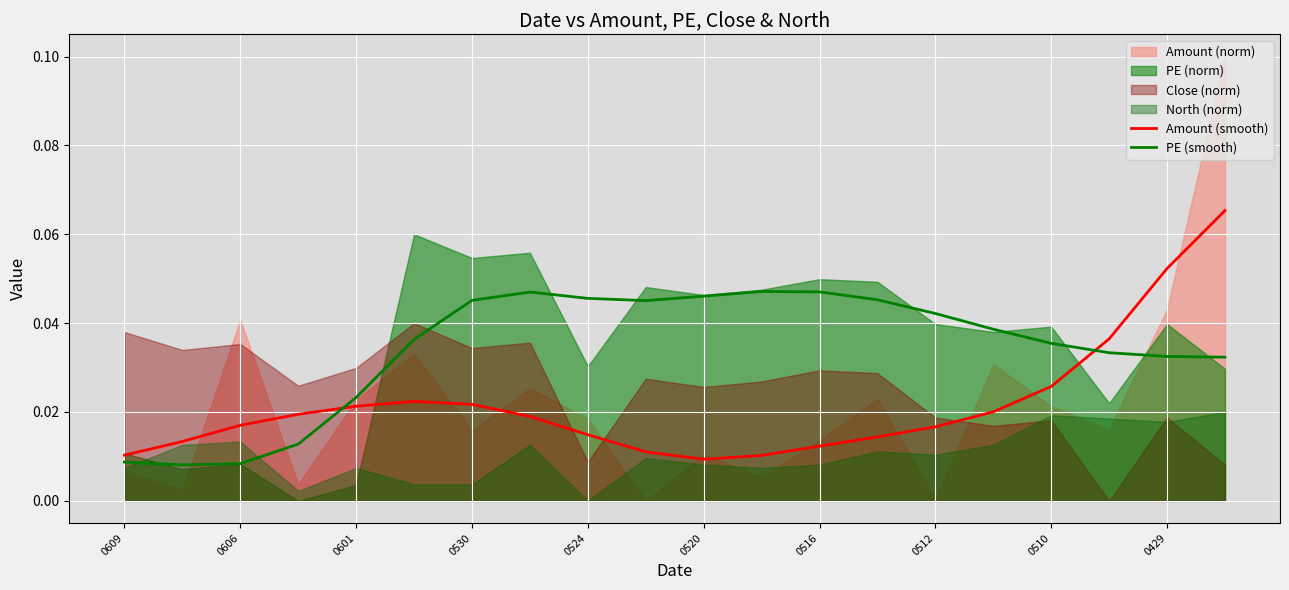

True or false: PE (smooth) and Amount (smooth) cross at least once.

True